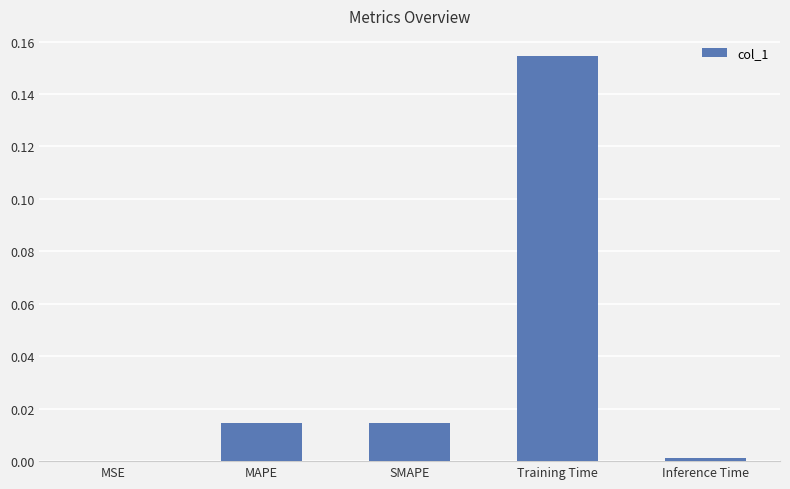

The value at SMAPE is 0.0. True or false?

True